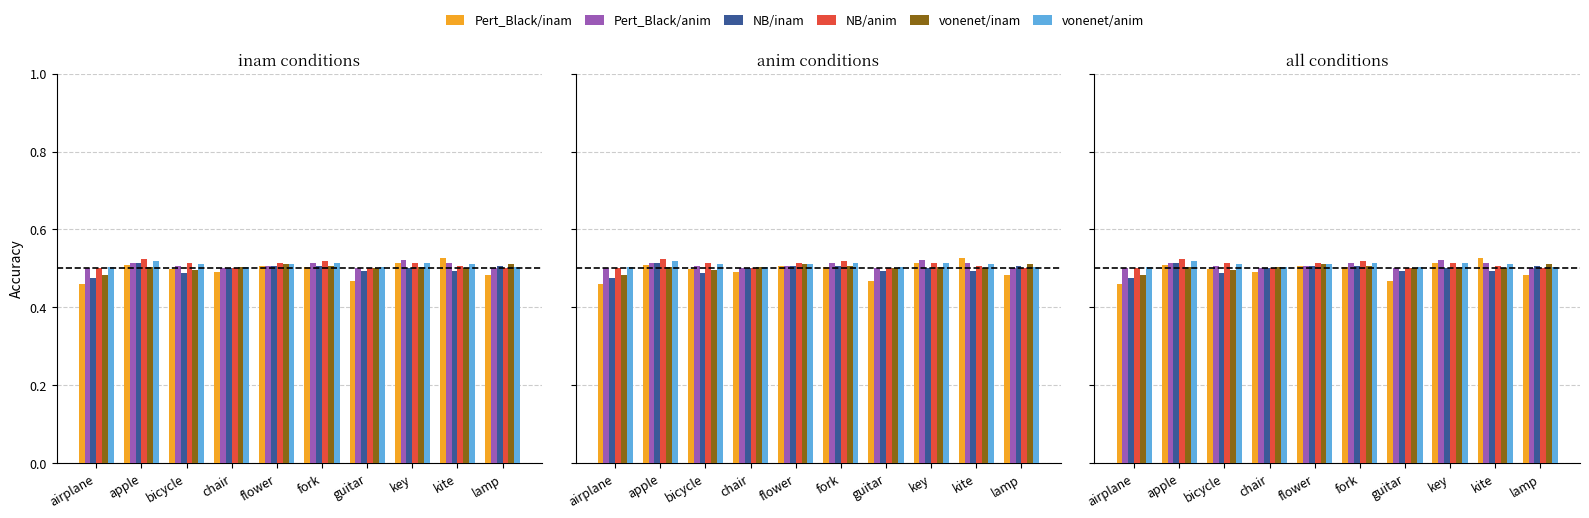

What is the label of the 9th bar from the right?

apple